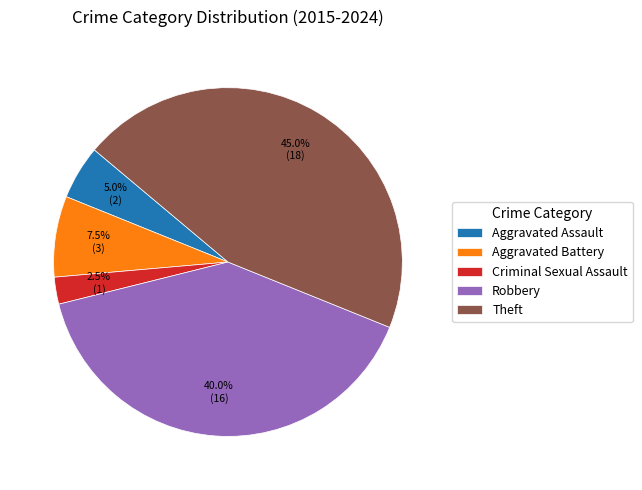

Is the sum of Criminal Sexual Assault and Theft greater than half?

No